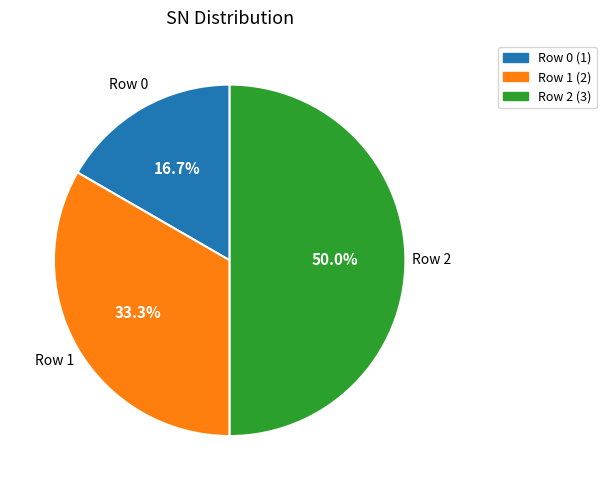

How many slices are in this pie chart?

3